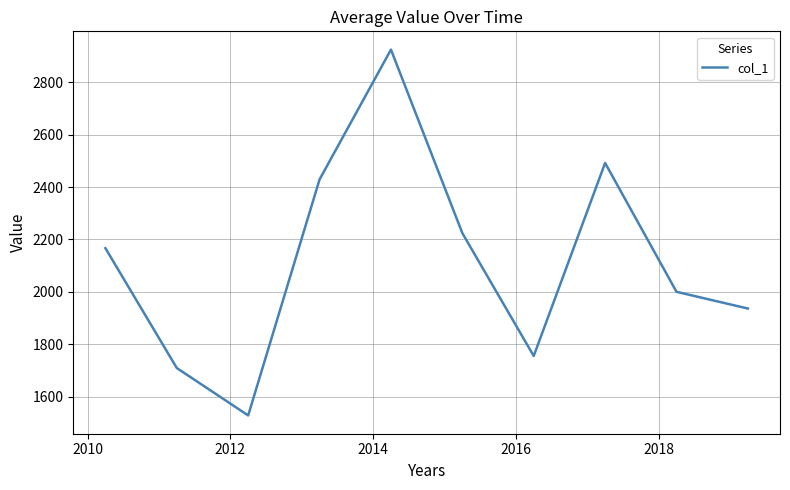

True or false: there are more than 1 points higher than both neighbors.

True